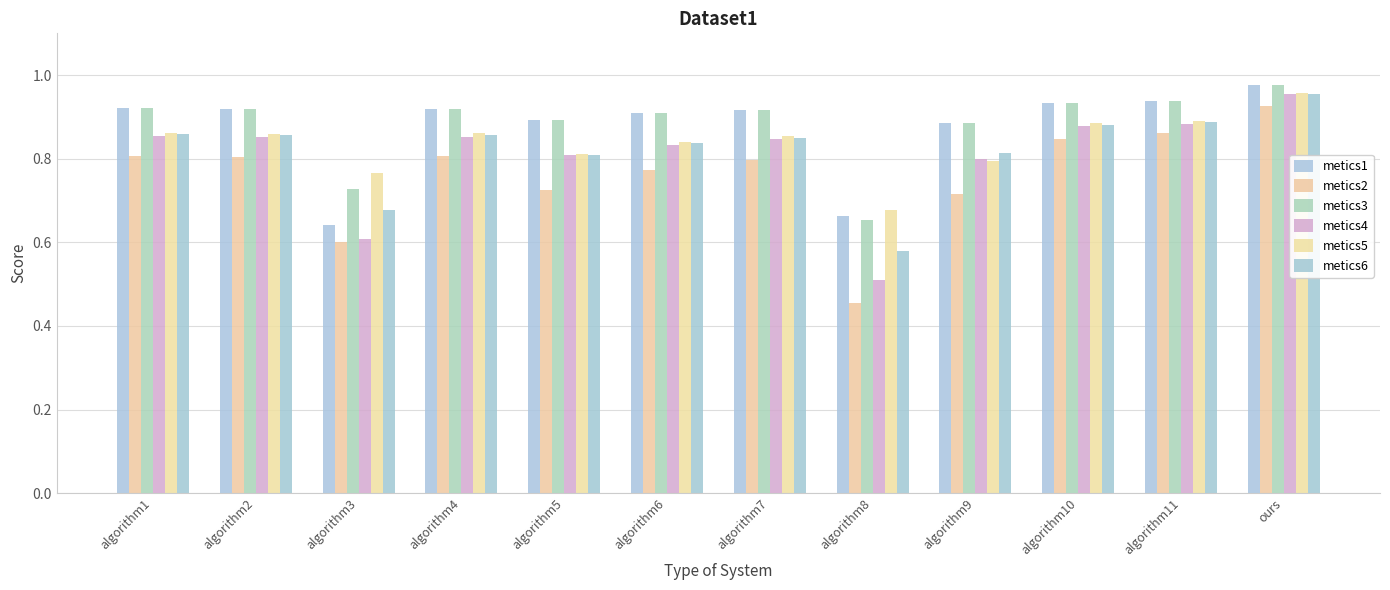

What is the total value across all series at algorithm9?

4.9